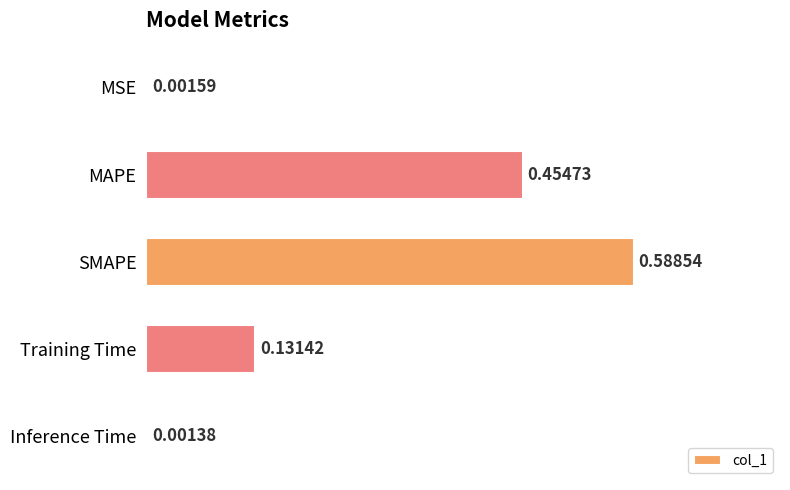

What is the change in value from SMAPE to Training Time?

-0.5